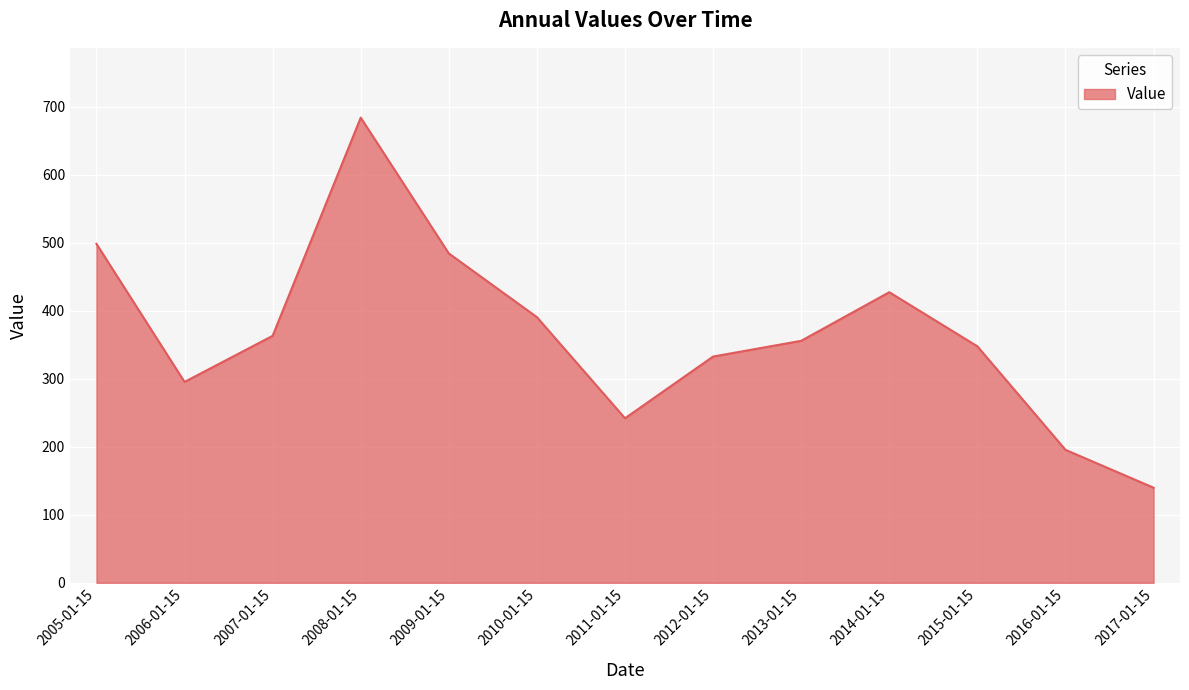

Is it true that the value at 2009-01-15 is 484.5?

True